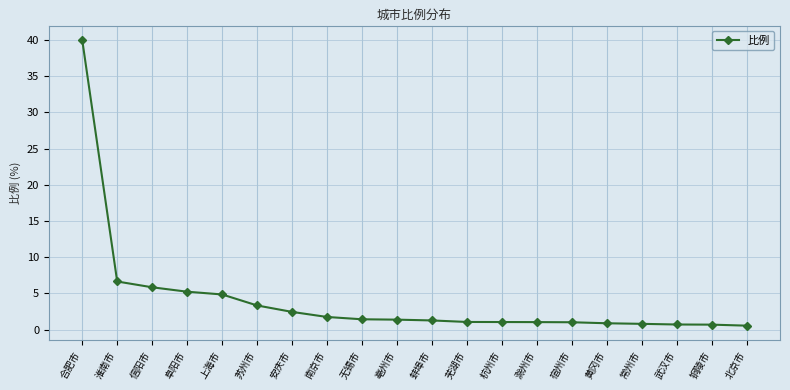

Read the value at 芜湖市.

1.1